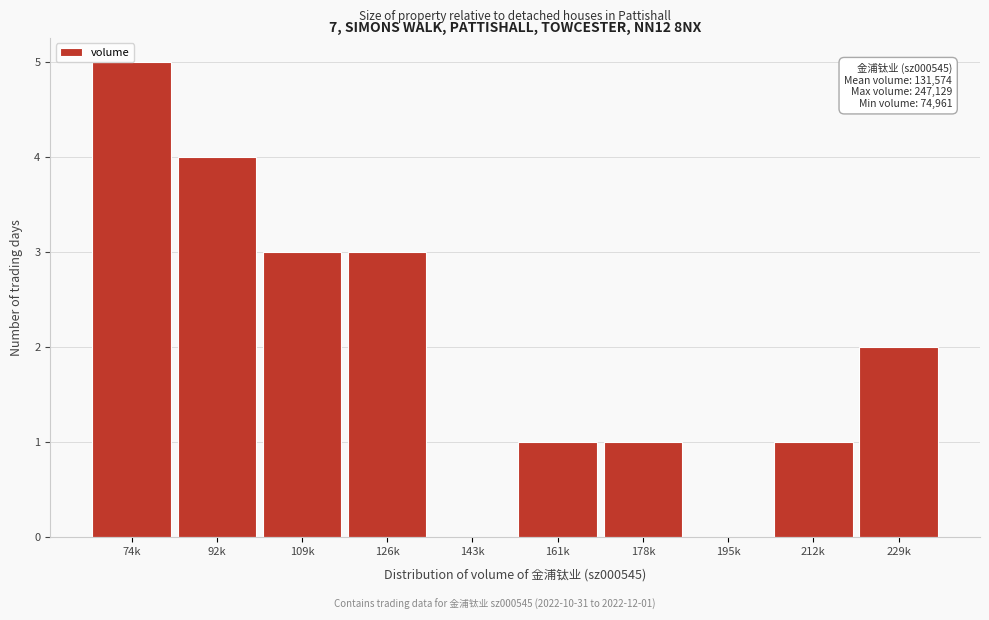

True or false: the data shows 3 at 126k.

True